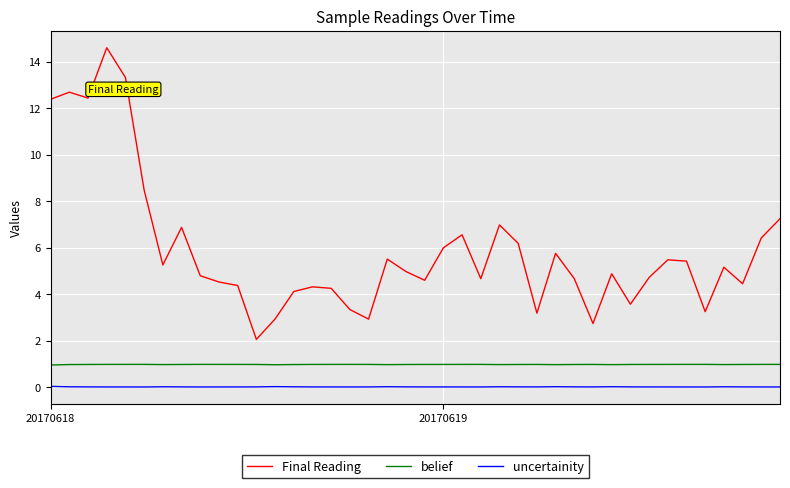

Which series has the widest spread of values?

Final Reading